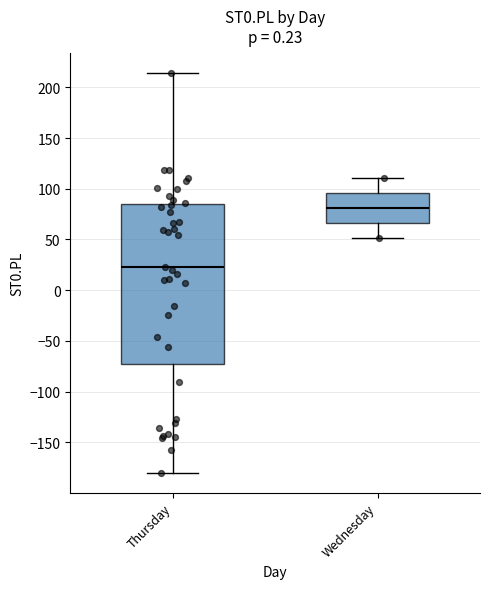

Which box's median line is the highest?

Wednesday